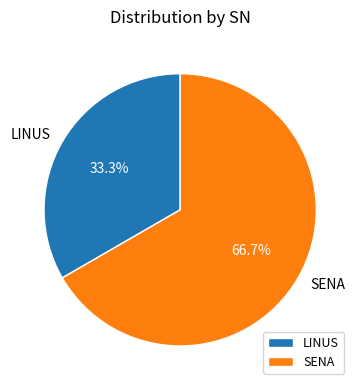

What percentage do SENA and LINUS together represent?

100.0%